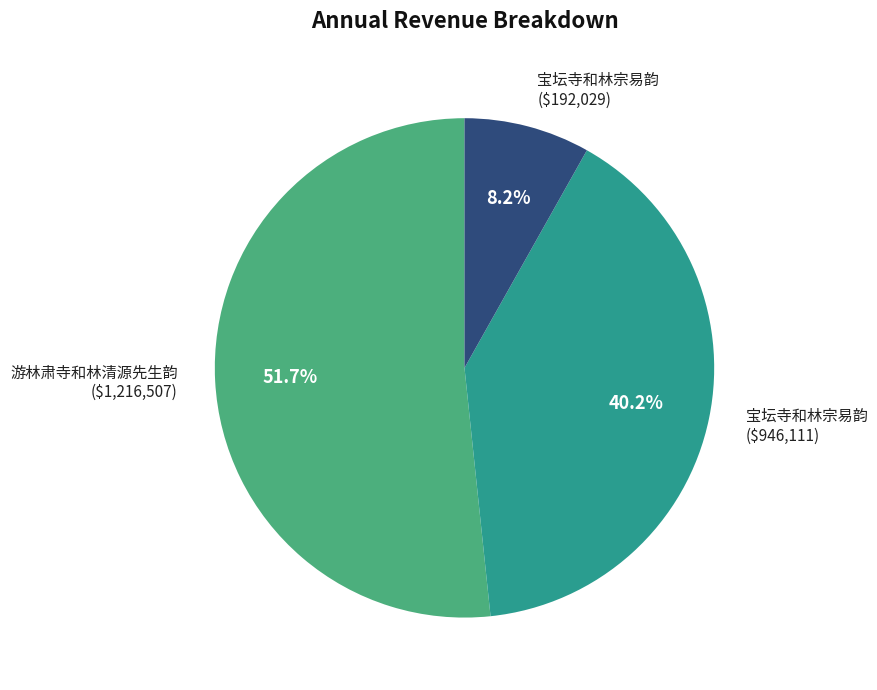

What is the largest slice in the pie chart?

游林肃寺和林清源先生韵 ($1,216,507)